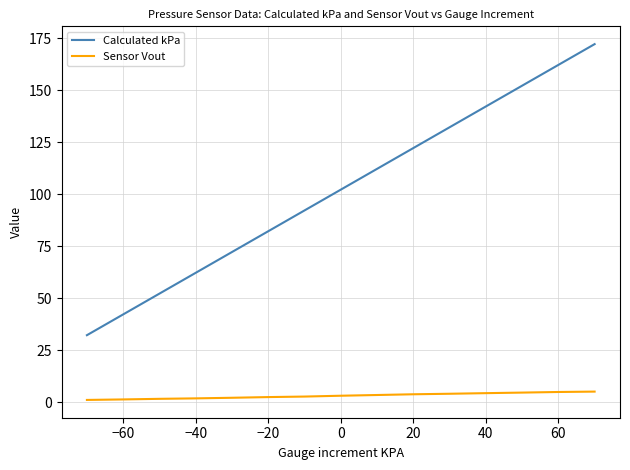

List the series in order of their peak value, lowest first.

Sensor Vout, Calculated kPa